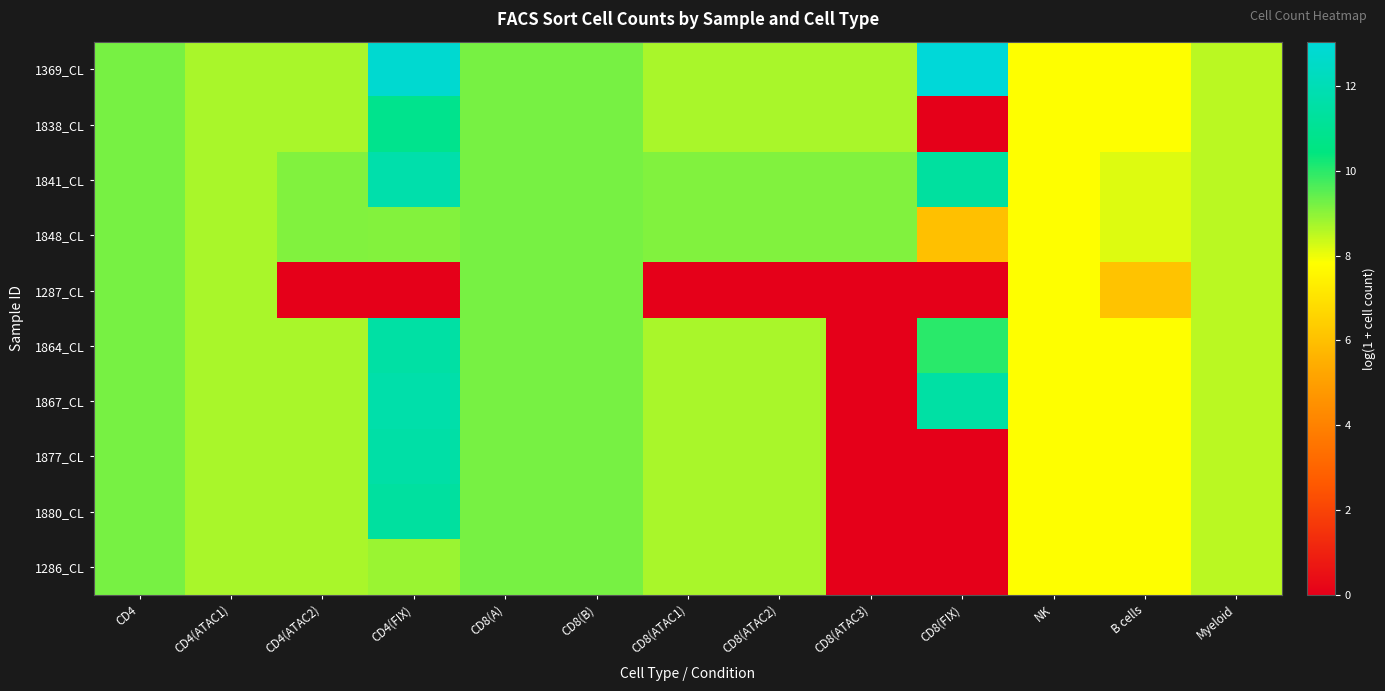

Which series has the largest total across all categories?

1369_CL